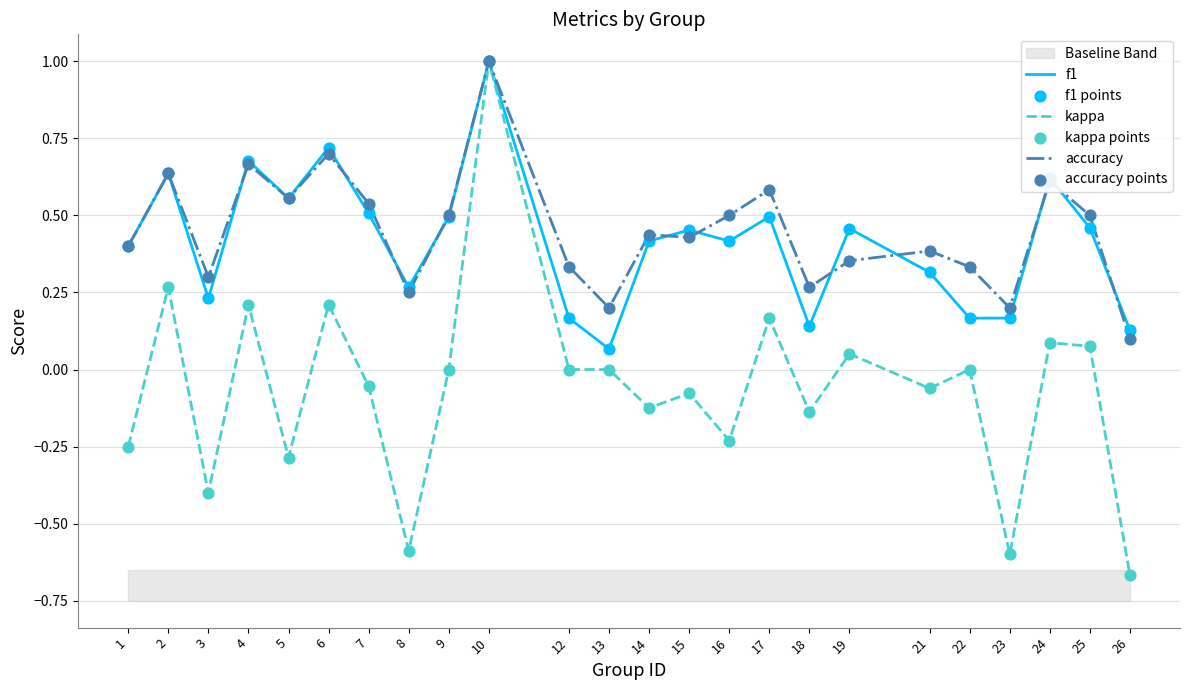

At how many categories does at least one series exceed 0?

24